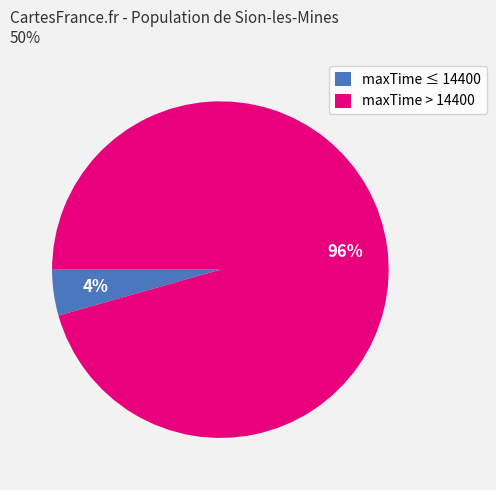

Is there any slice that represents more than half of the pie?

Yes